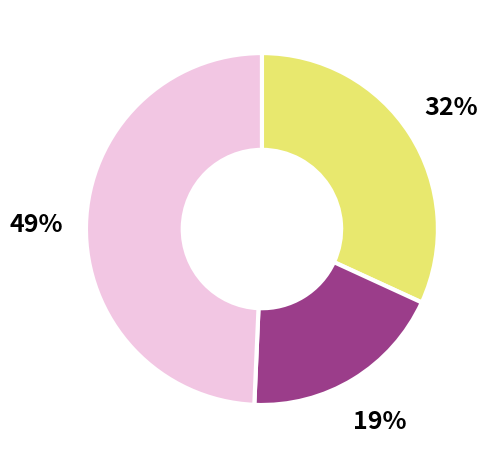

Does any single category account for the majority?

No